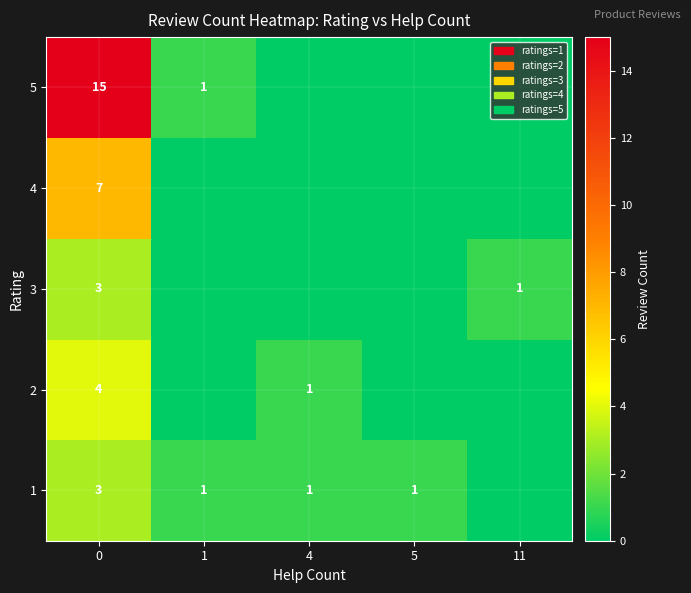

What is the maximum value shown in the chart?

15